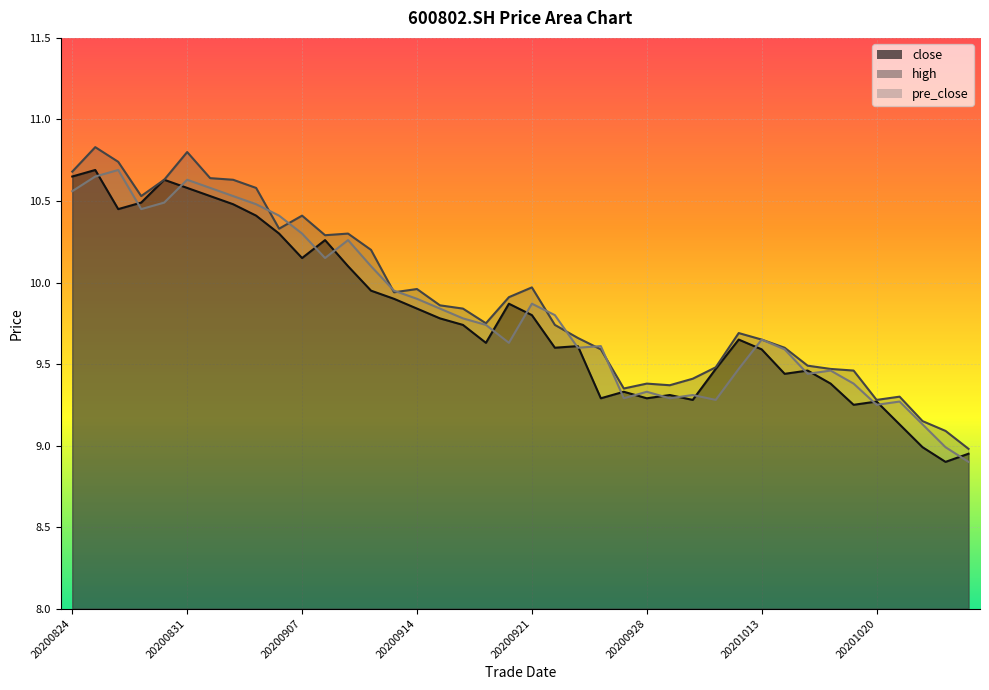

What is the difference between the second highest and minimum values in the close series?

1.8